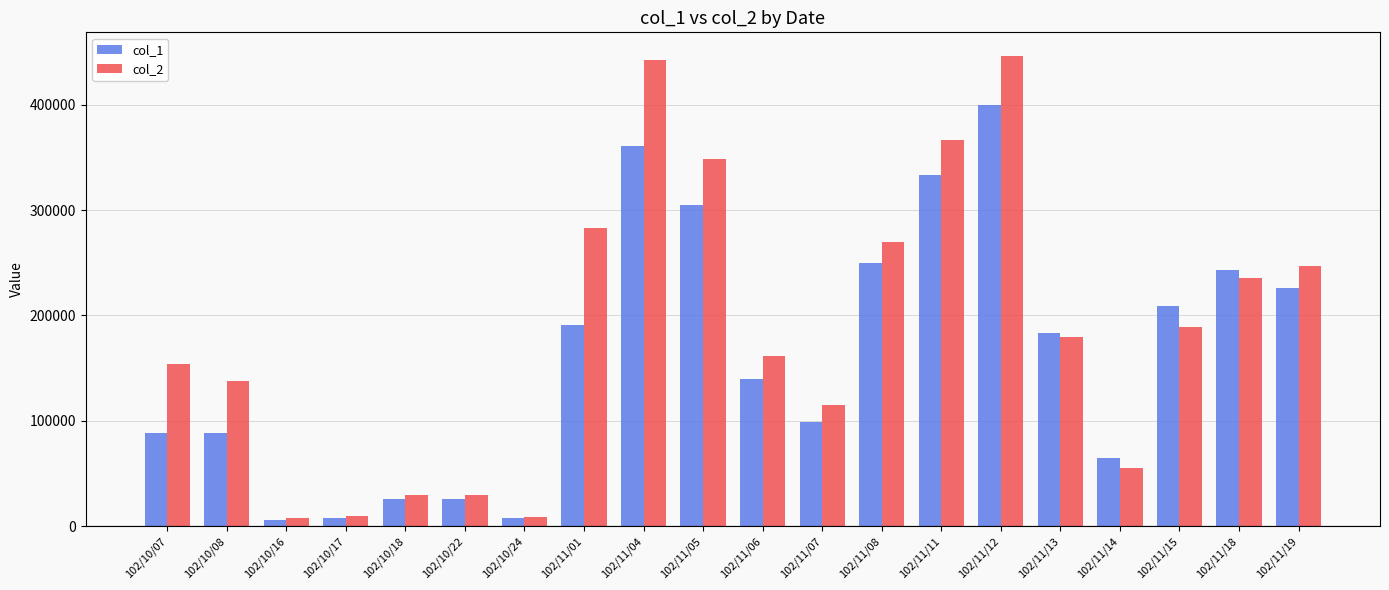

At how many categories does at least one series exceed 235727?

8